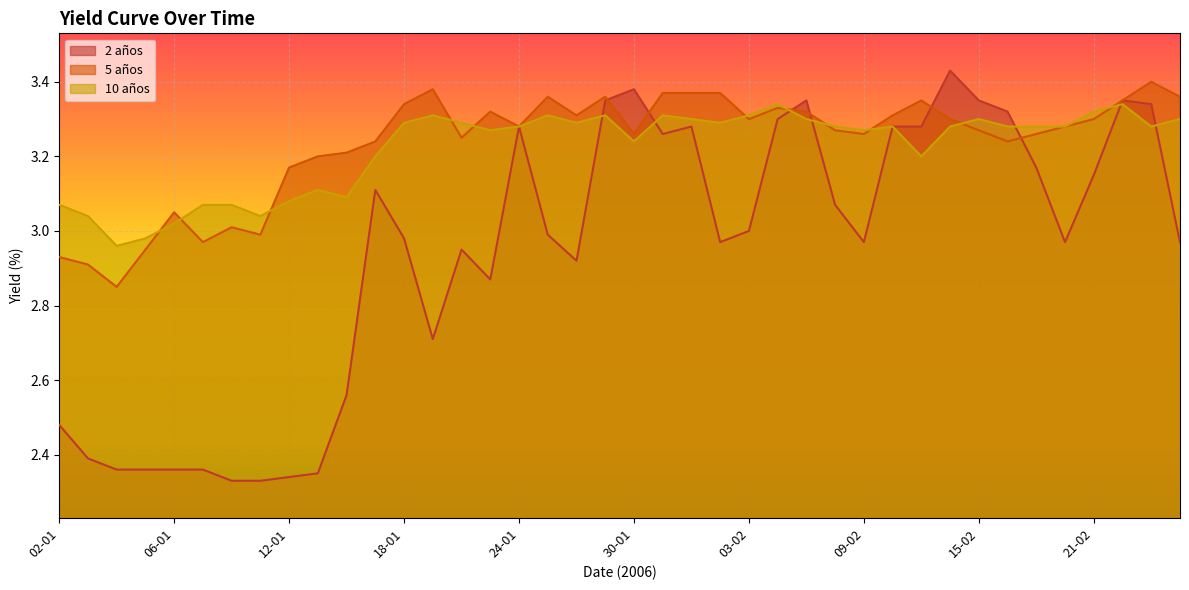

Reading left to right, extract all data points from this chart.

2 años: 2.5	2.4	2.4	2.4	2.4	2.4	2.3	2.3	2.3	2.4	2.6	3.1	3.0	2.7	3.0	2.9	3.3	3.0	2.9	3.4	3.4	3.3	3.3	3.0	3.0	3.3	3.4	3.1	3.0	3.3	3.3	3.4	3.4	3.3	3.2	3.0	3.1	3.4	3.3	3.0
5 años: 2.9	2.9	2.9	3.0	3.0	3.0	3.0	3.0	3.2	3.2	3.2	3.2	3.3	3.4	3.2	3.3	3.3	3.4	3.3	3.4	3.3	3.4	3.4	3.4	3.3	3.3	3.3	3.3	3.3	3.3	3.4	3.3	3.3	3.2	3.3	3.3	3.3	3.4	3.4	3.4
10 años: 3.1	3.0	3.0	3.0	3.0	3.1	3.1	3.0	3.1	3.1	3.1	3.2	3.3	3.3	3.3	3.3	3.3	3.3	3.3	3.3	3.2	3.3	3.3	3.3	3.3	3.3	3.3	3.3	3.3	3.3	3.2	3.3	3.3	3.3	3.3	3.3	3.3	3.3	3.3	3.3